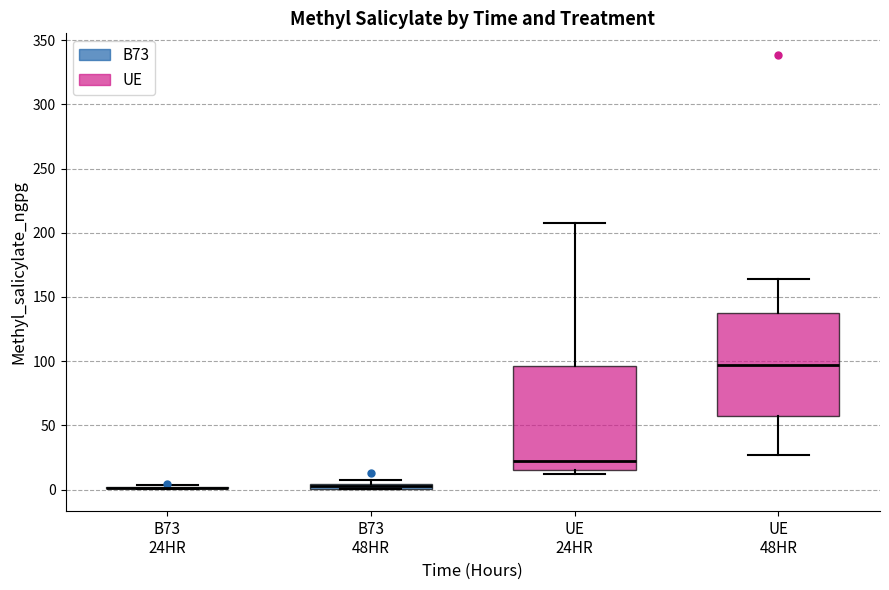

Where does the median line of the box for UE 24HR sit on the y-axis? The values are not printed on the chart, so give them approximately, as read against the axis.

20